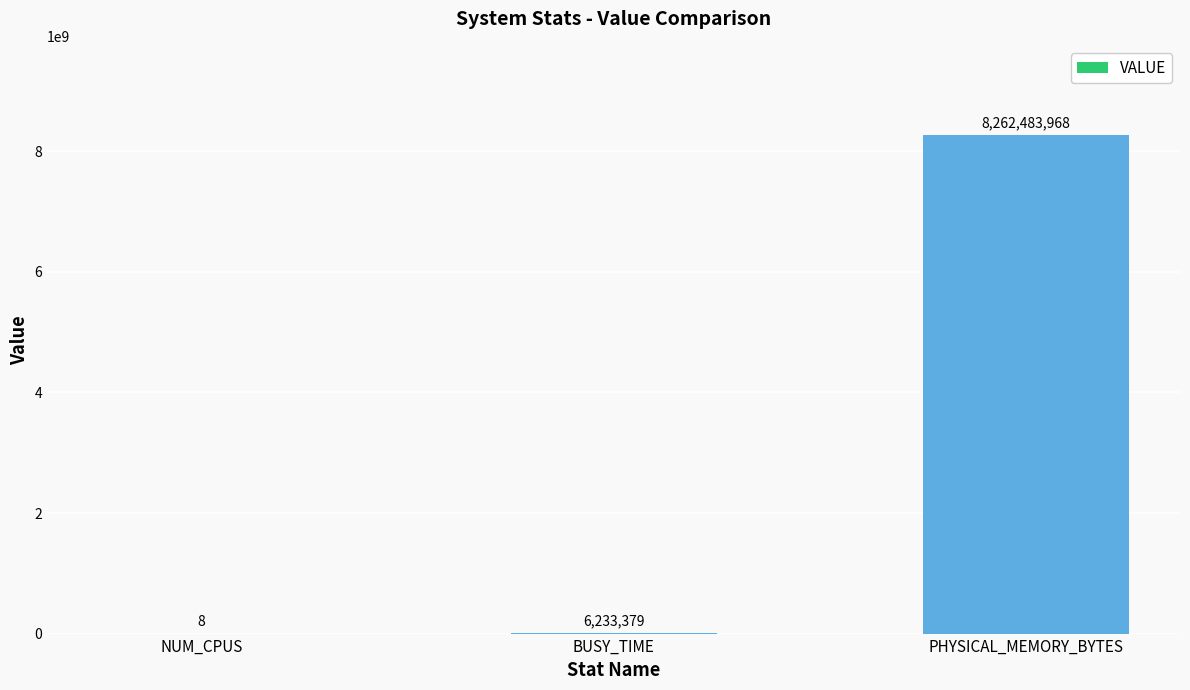

What is the change in value from NUM_CPUS to BUSY_TIME?

+6233371